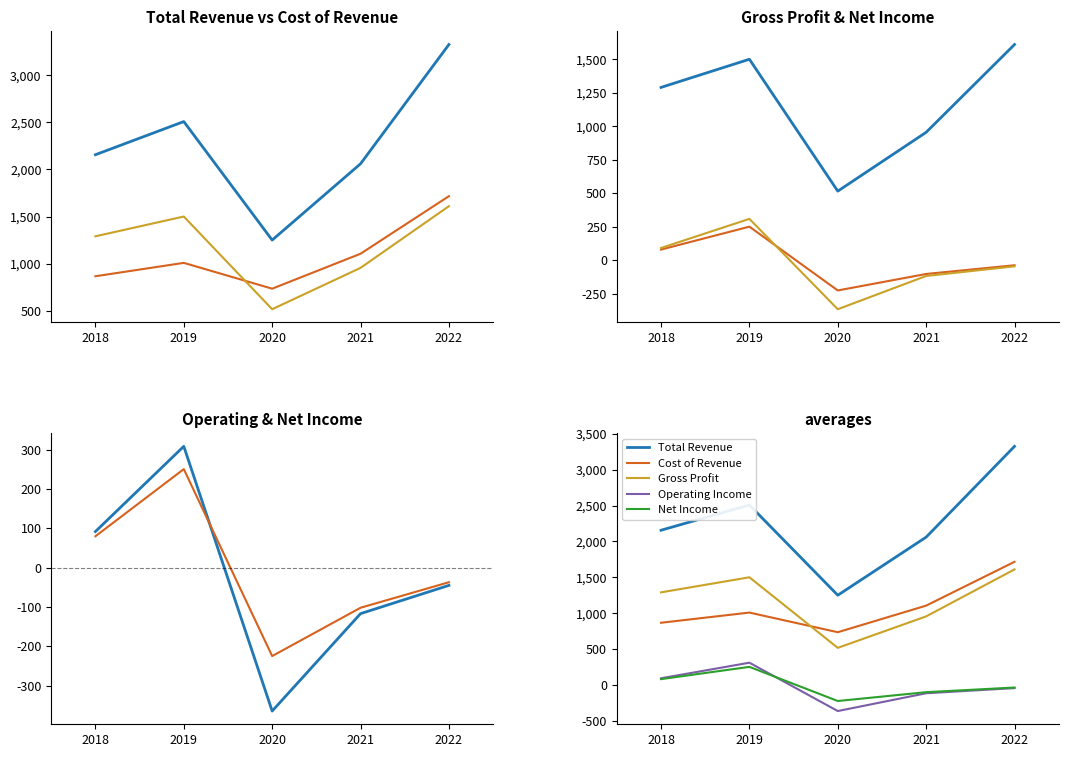

Where does the Gross Profit series first go above 1290?

2019